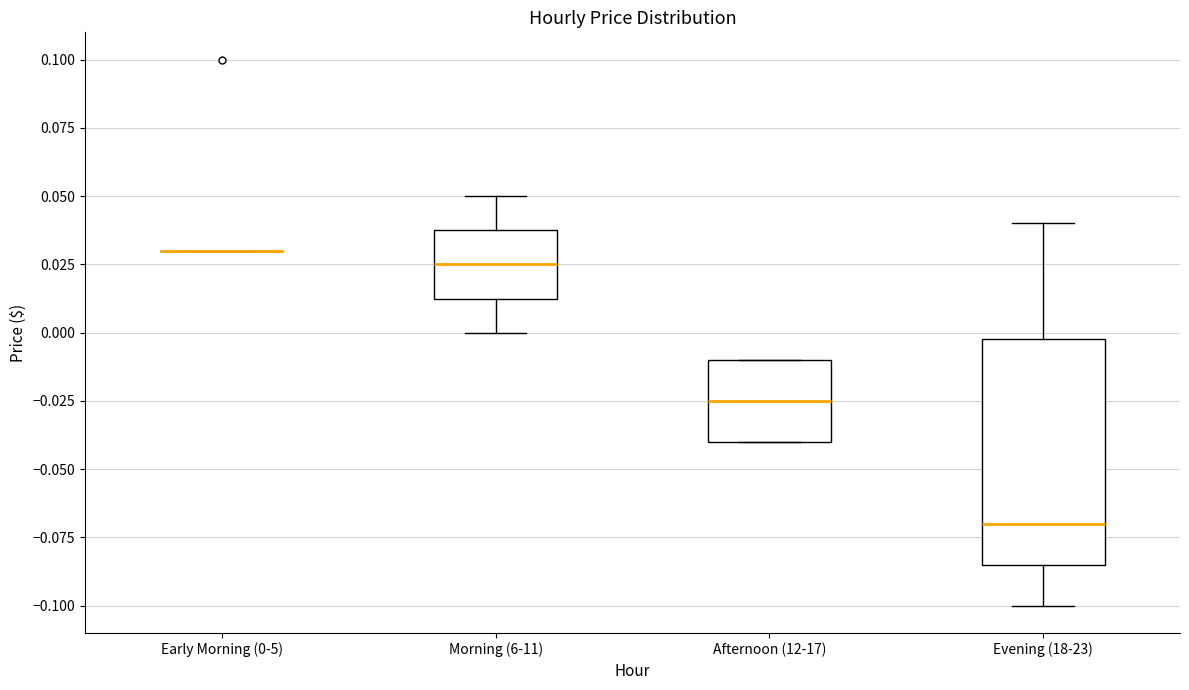

Where does the median line of the box for Afternoon (12-17) sit on the y-axis? The values are not printed on the chart, so give them approximately, as read against the axis.

-0.025